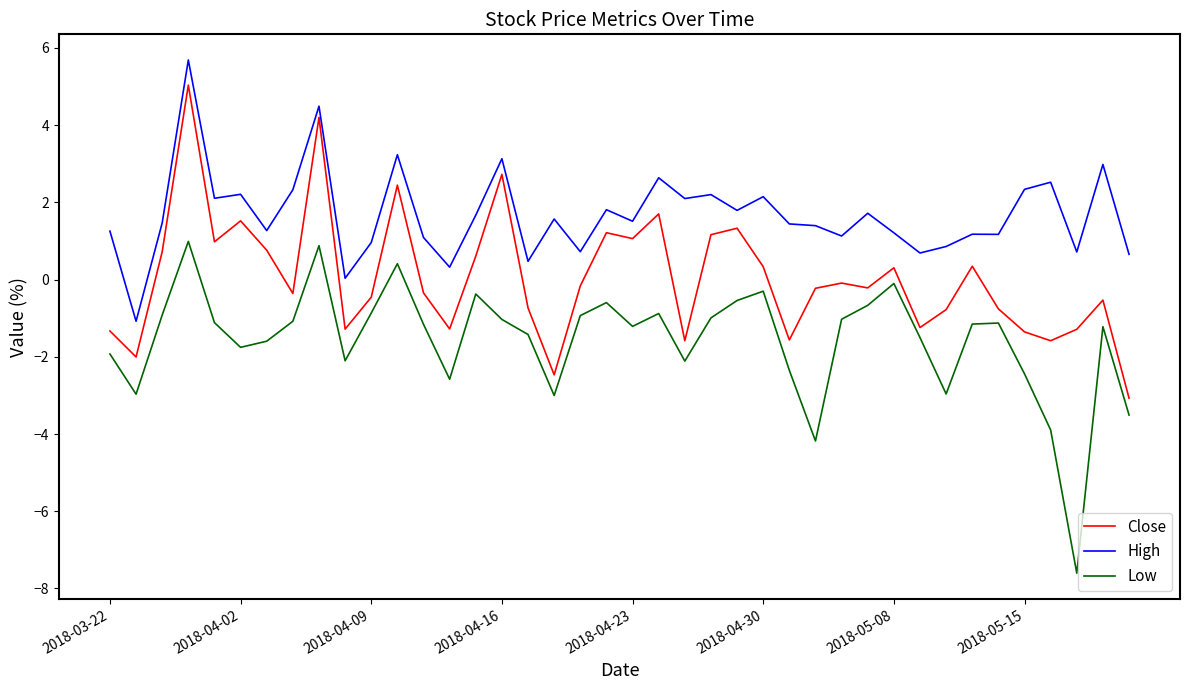

How many positive values does the Low series have?

3